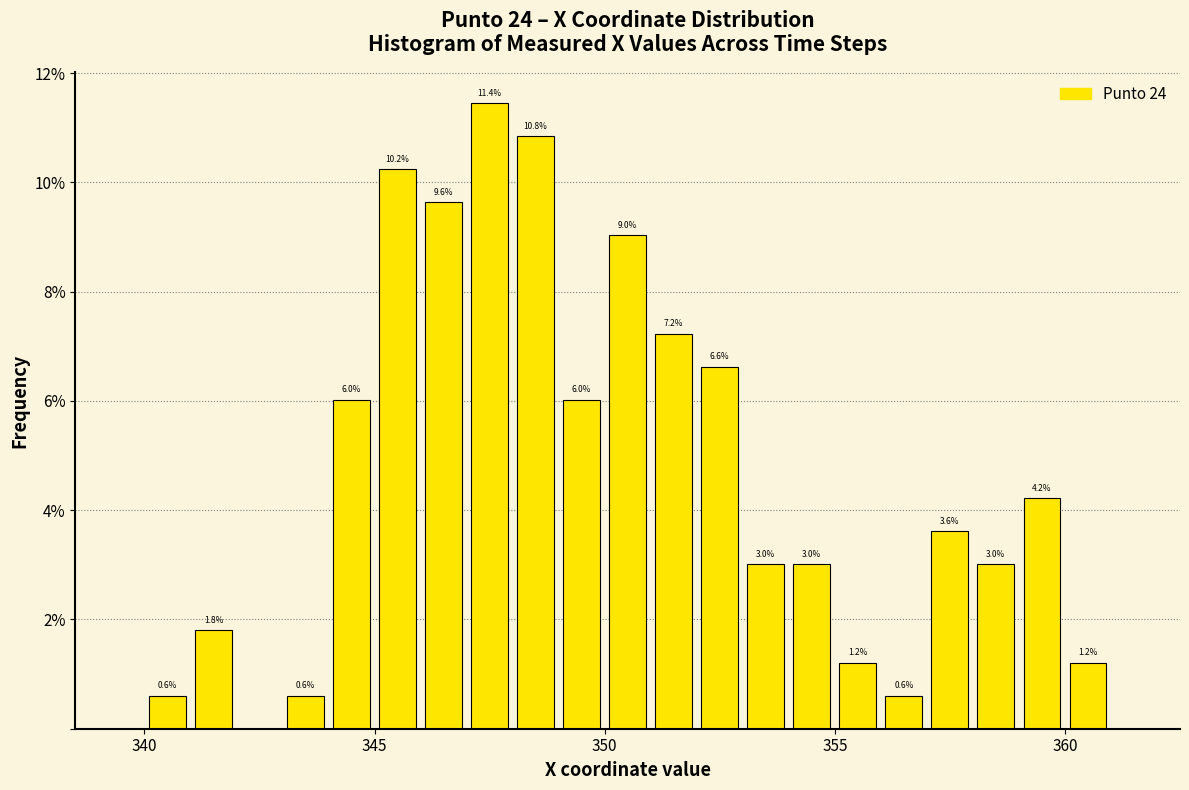

Read against the x-axis, roughly where is the centre of the tallest bar?

347.5